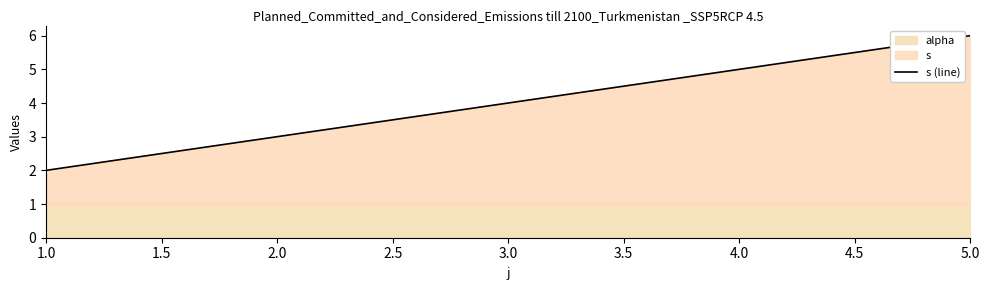

What is the average value?

4